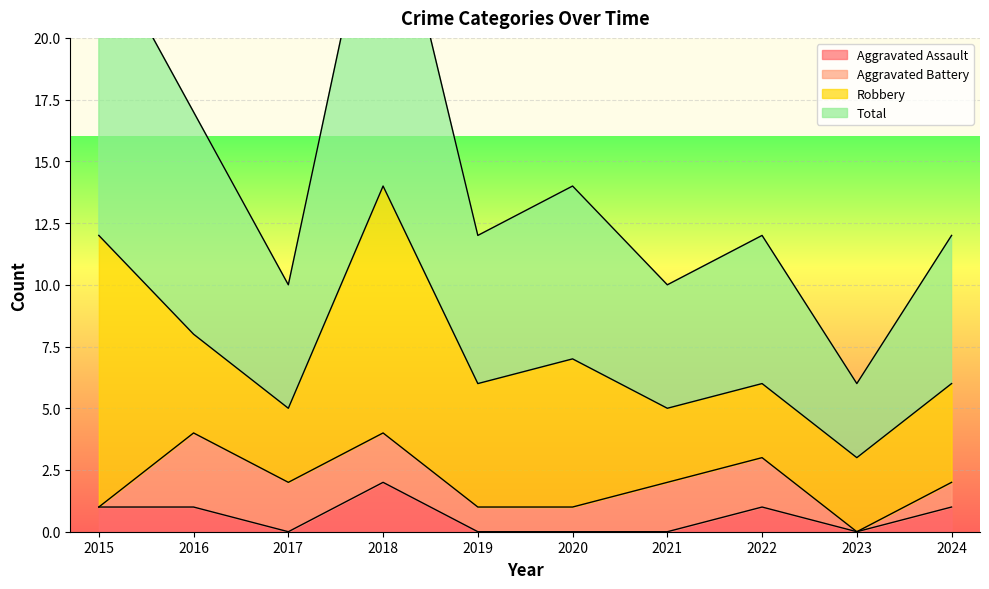

Which series has the widest spread of values?

Total